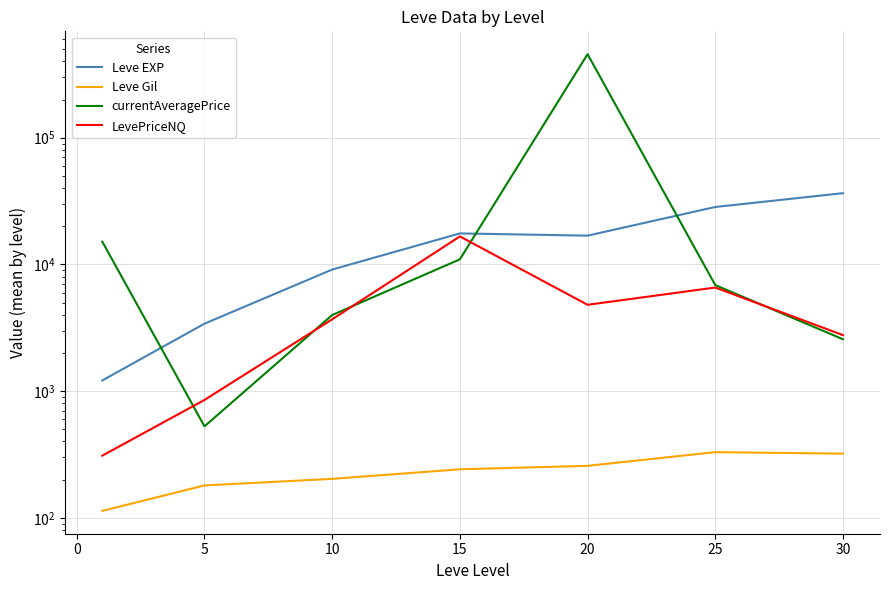

Rank the series by their maximum value, from lowest to highest.

Leve Gil, LevePriceNQ, Leve EXP, currentAveragePrice